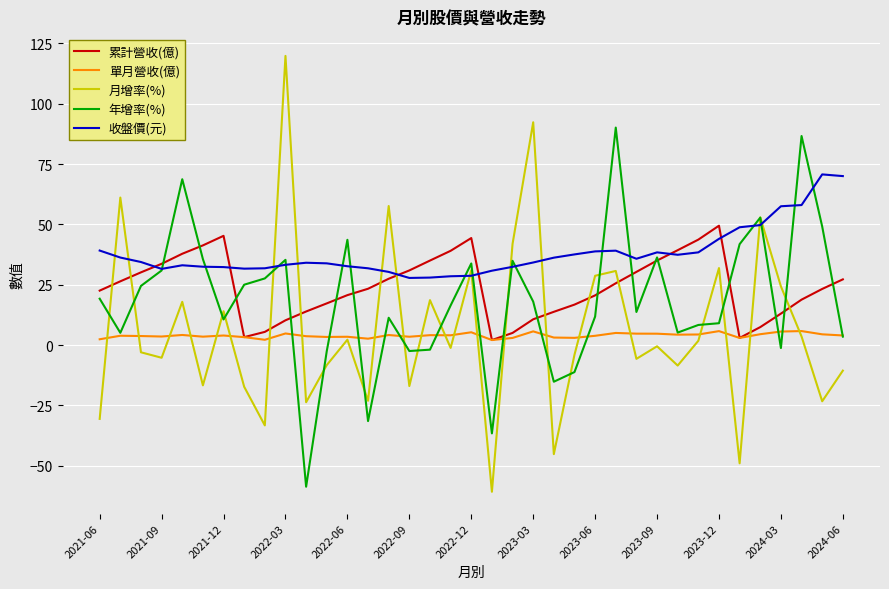

True or false: 月增率(%) and 累計營收(億) cross at least once.

True